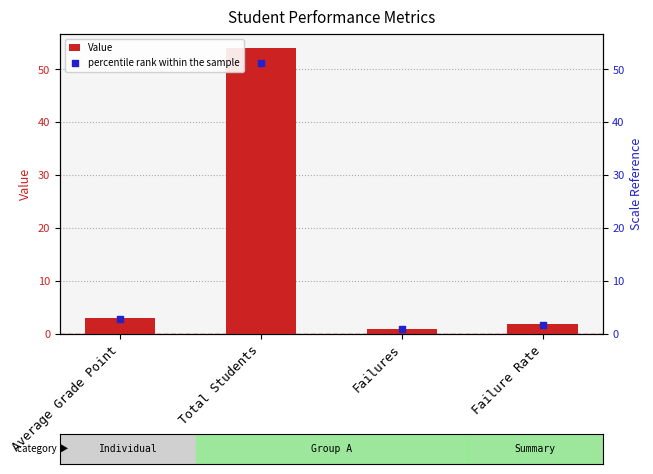

Which series contains the lowest Y value?

percentile rank within the sample